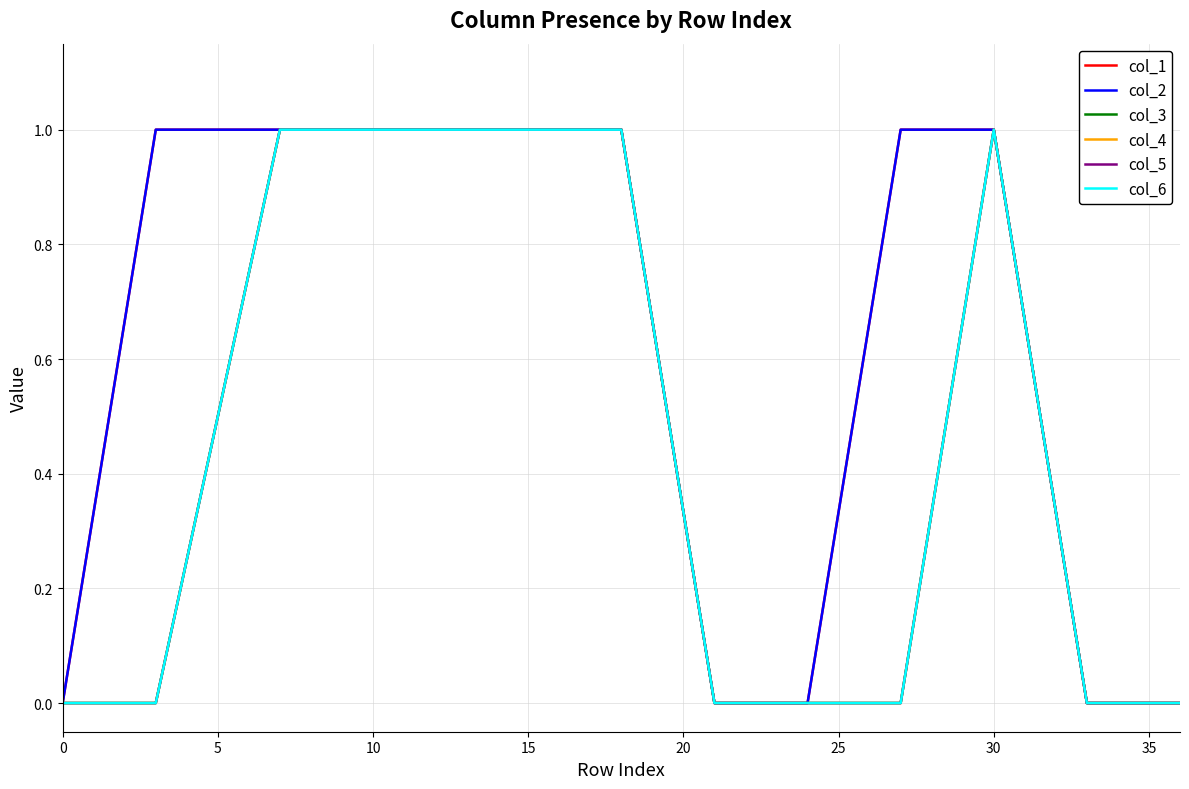

What is the difference between the maximum and minimum values in the col_6 series?

1